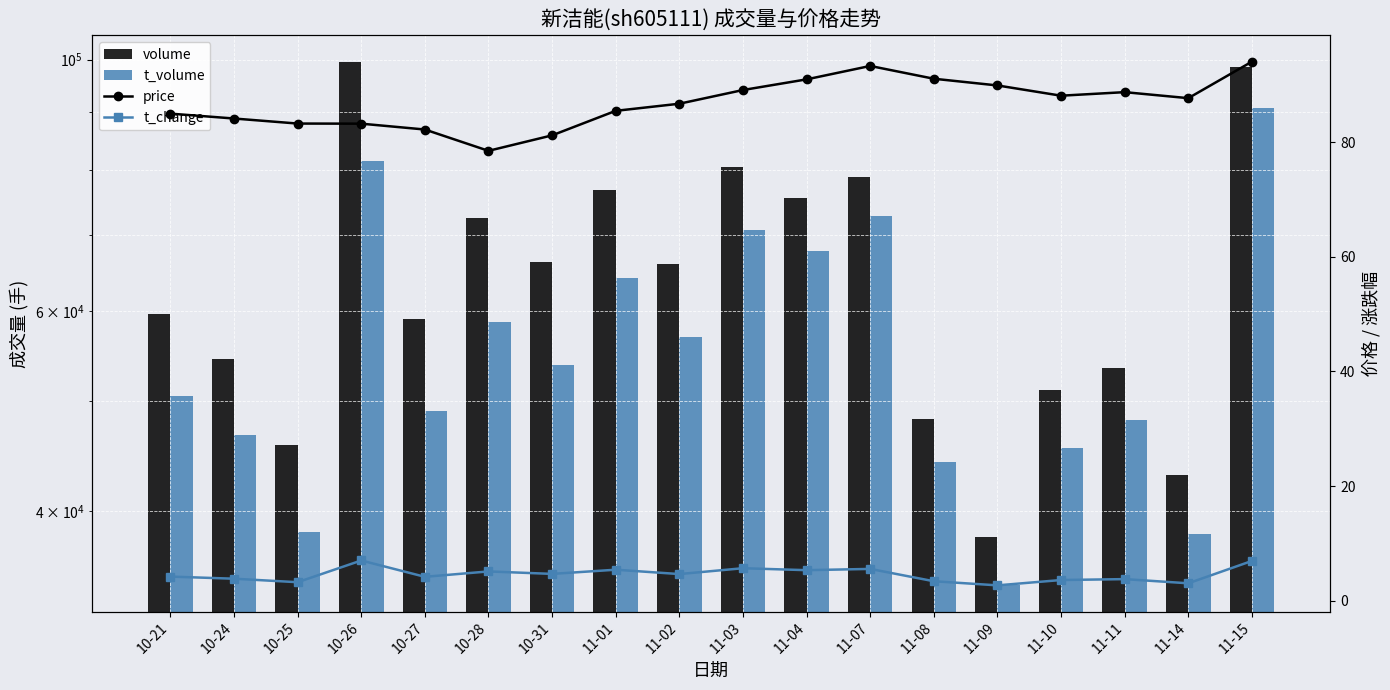

Reading left to right, what are all the values shown in this chart?

volume: 10-21=59633.0	10-24=54447.0	10-25=45699.0	10-26=99605.0	10-27=59061.0	10-28=72448.0	10-31=66326.0	11-01=76676.0	11-02=65973.0	11-03=80427.0	11-04=75560.0	11-07=78771.0	11-08=48173.0	11-09=37955.0	11-10=51094.0	11-11=53463.0	11-14=43026.0	11-15=98462.0
t_volume: 10-21=50481.0	10-24=46636.0	10-25=38312.0	10-26=81390.0	10-27=49004.0	10-28=58719.0	10-31=53788.0	11-01=64188.0	11-02=56917.0	11-03=70695.0	11-04=67822.0	11-07=72831.0	11-08=44146.0	11-09=34377.0	11-10=45400.0	11-11=48112.0	11-14=38153.0	11-15=90626.0
price: 10-21=85.0	10-24=84.1	10-25=83.2	10-26=83.2	10-27=82.2	10-28=78.5	10-31=81.2	11-01=85.5	11-02=86.7	11-03=89.1	11-04=91.0	11-07=93.3	11-08=91.1	11-09=89.9	11-10=88.1	11-11=88.7	11-14=87.7	11-15=94.0
t_change: 10-21=4.2	10-24=3.8	10-25=3.2	10-26=7.0	10-27=4.2	10-28=5.1	10-31=4.7	11-01=5.4	11-02=4.6	11-03=5.7	11-04=5.3	11-07=5.5	11-08=3.4	11-09=2.7	11-10=3.6	11-11=3.8	11-14=3.0	11-15=6.9